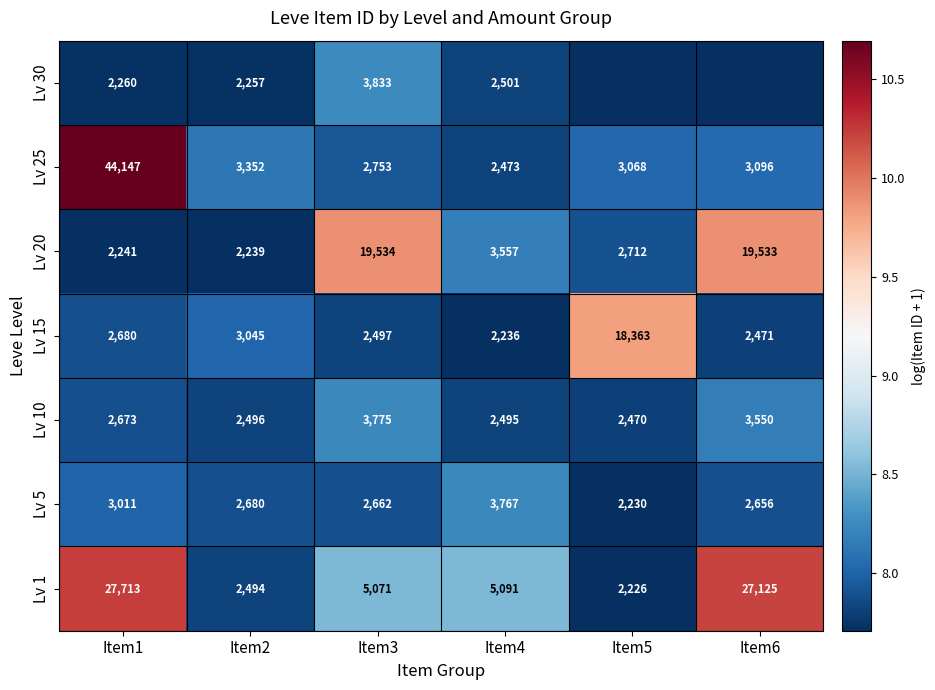

The value of Lv 25 at Item2 is 13.4. True or false?

False